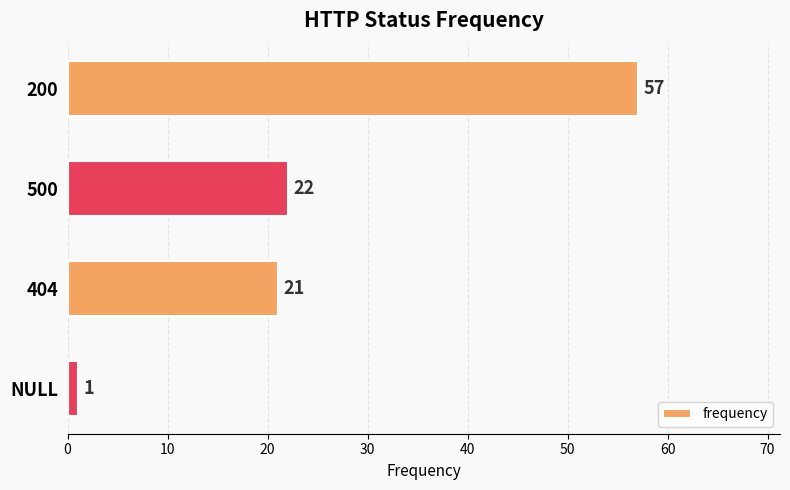

The chart shows a value of 22 at 500. True or false?

True